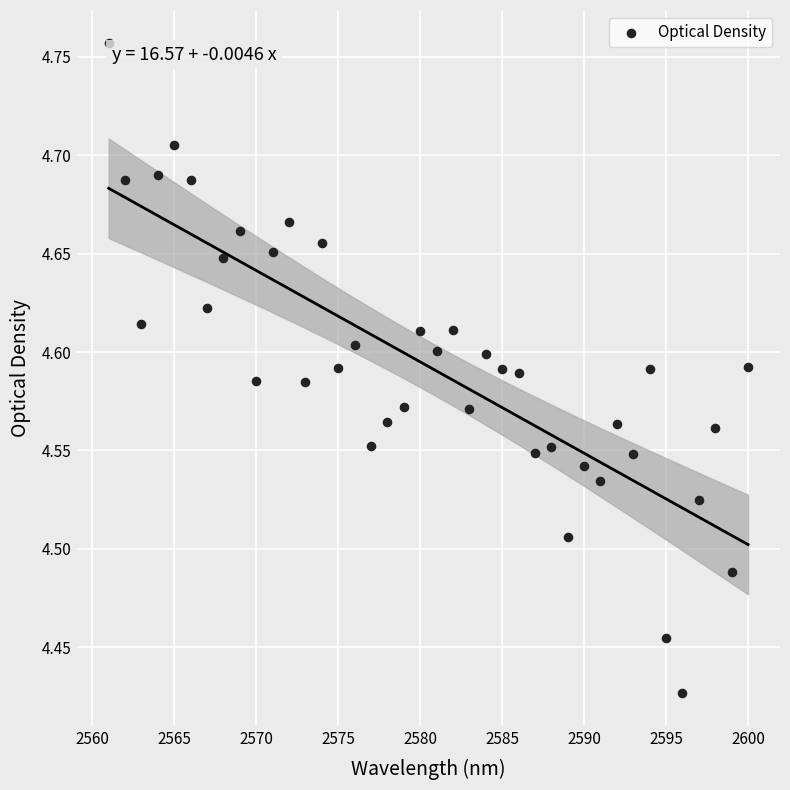

What is the range of Y values (max minus min)?

0.3